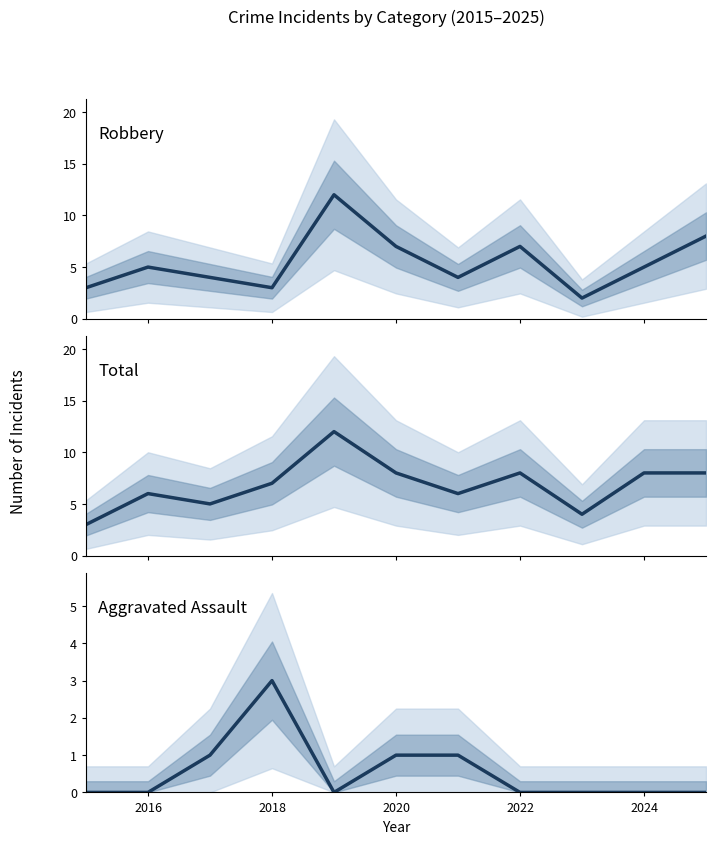

Rank the series by their average value, from highest to lowest.

Total, Robbery, Aggravated Assault